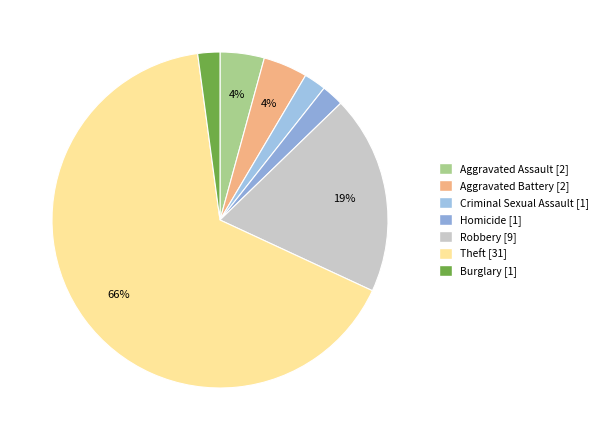

Approximately how many times larger is the value at Homicide [1] compared to Criminal Sexual Assault [1]?

1.0